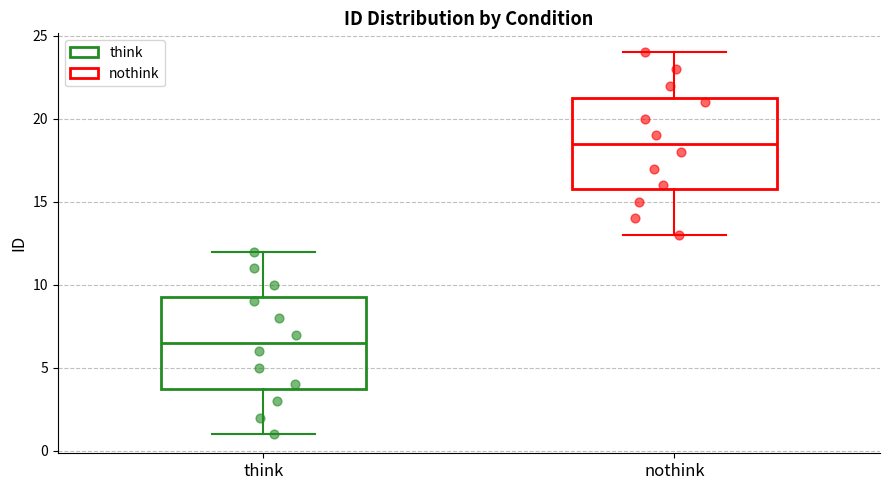

Reading left to right, read every box against the y-axis: the position of its median line, the range the box covers, and the ends of its whiskers. The values are not printed on the chart, so give them approximately, as read against the axis.

think: median 6.5, box 4.0 to 9.5, whiskers 1.0 to 12.0
nothink: median 18.5, box 16.0 to 21.5, whiskers 13.0 to 24.0